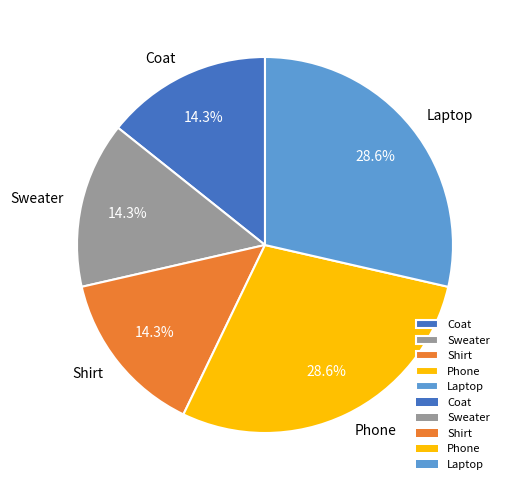

Does any single category account for the majority?

No